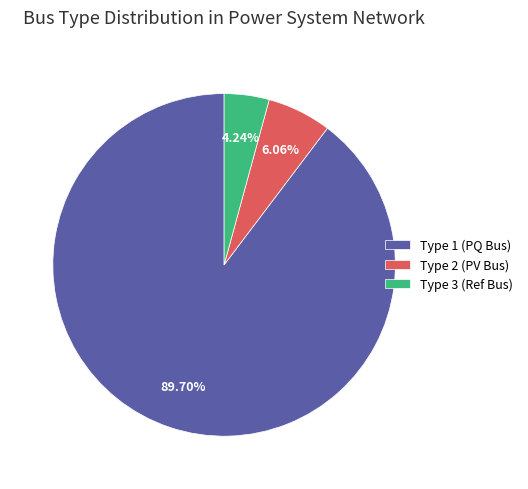

Count the number of slices in the pie.

3